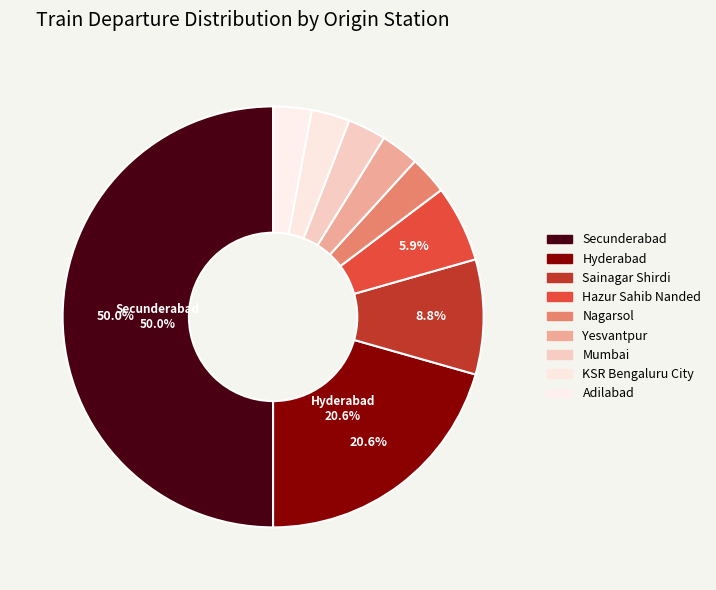

Between Hyderabad and Mumbai, which is larger?

Hyderabad